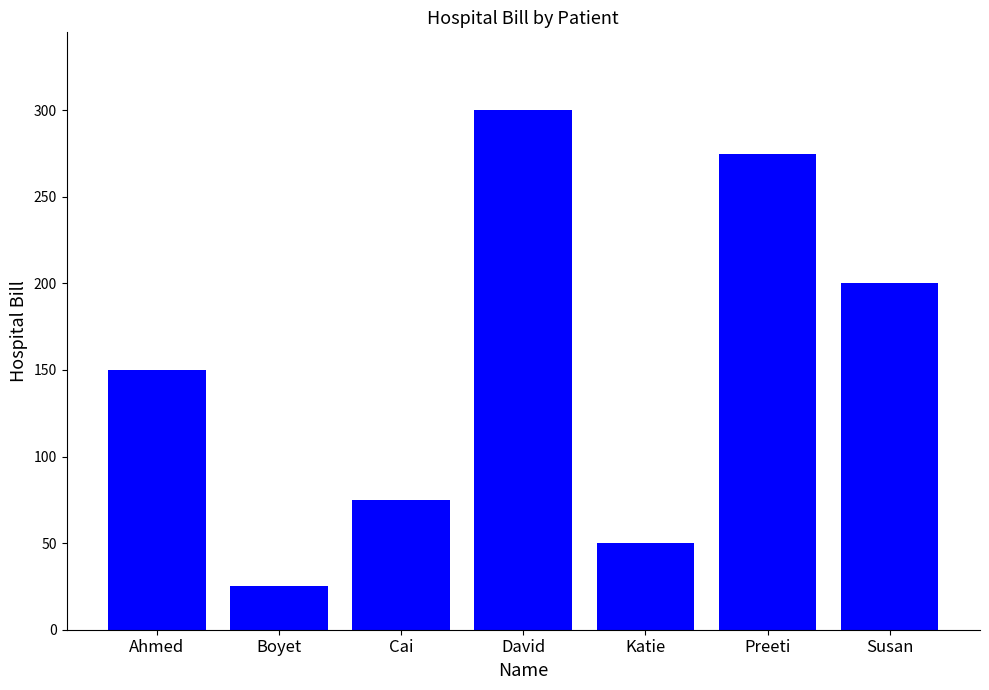

Reading left to right, list all the values displayed in this chart.

150	25	75	300	50	275	200